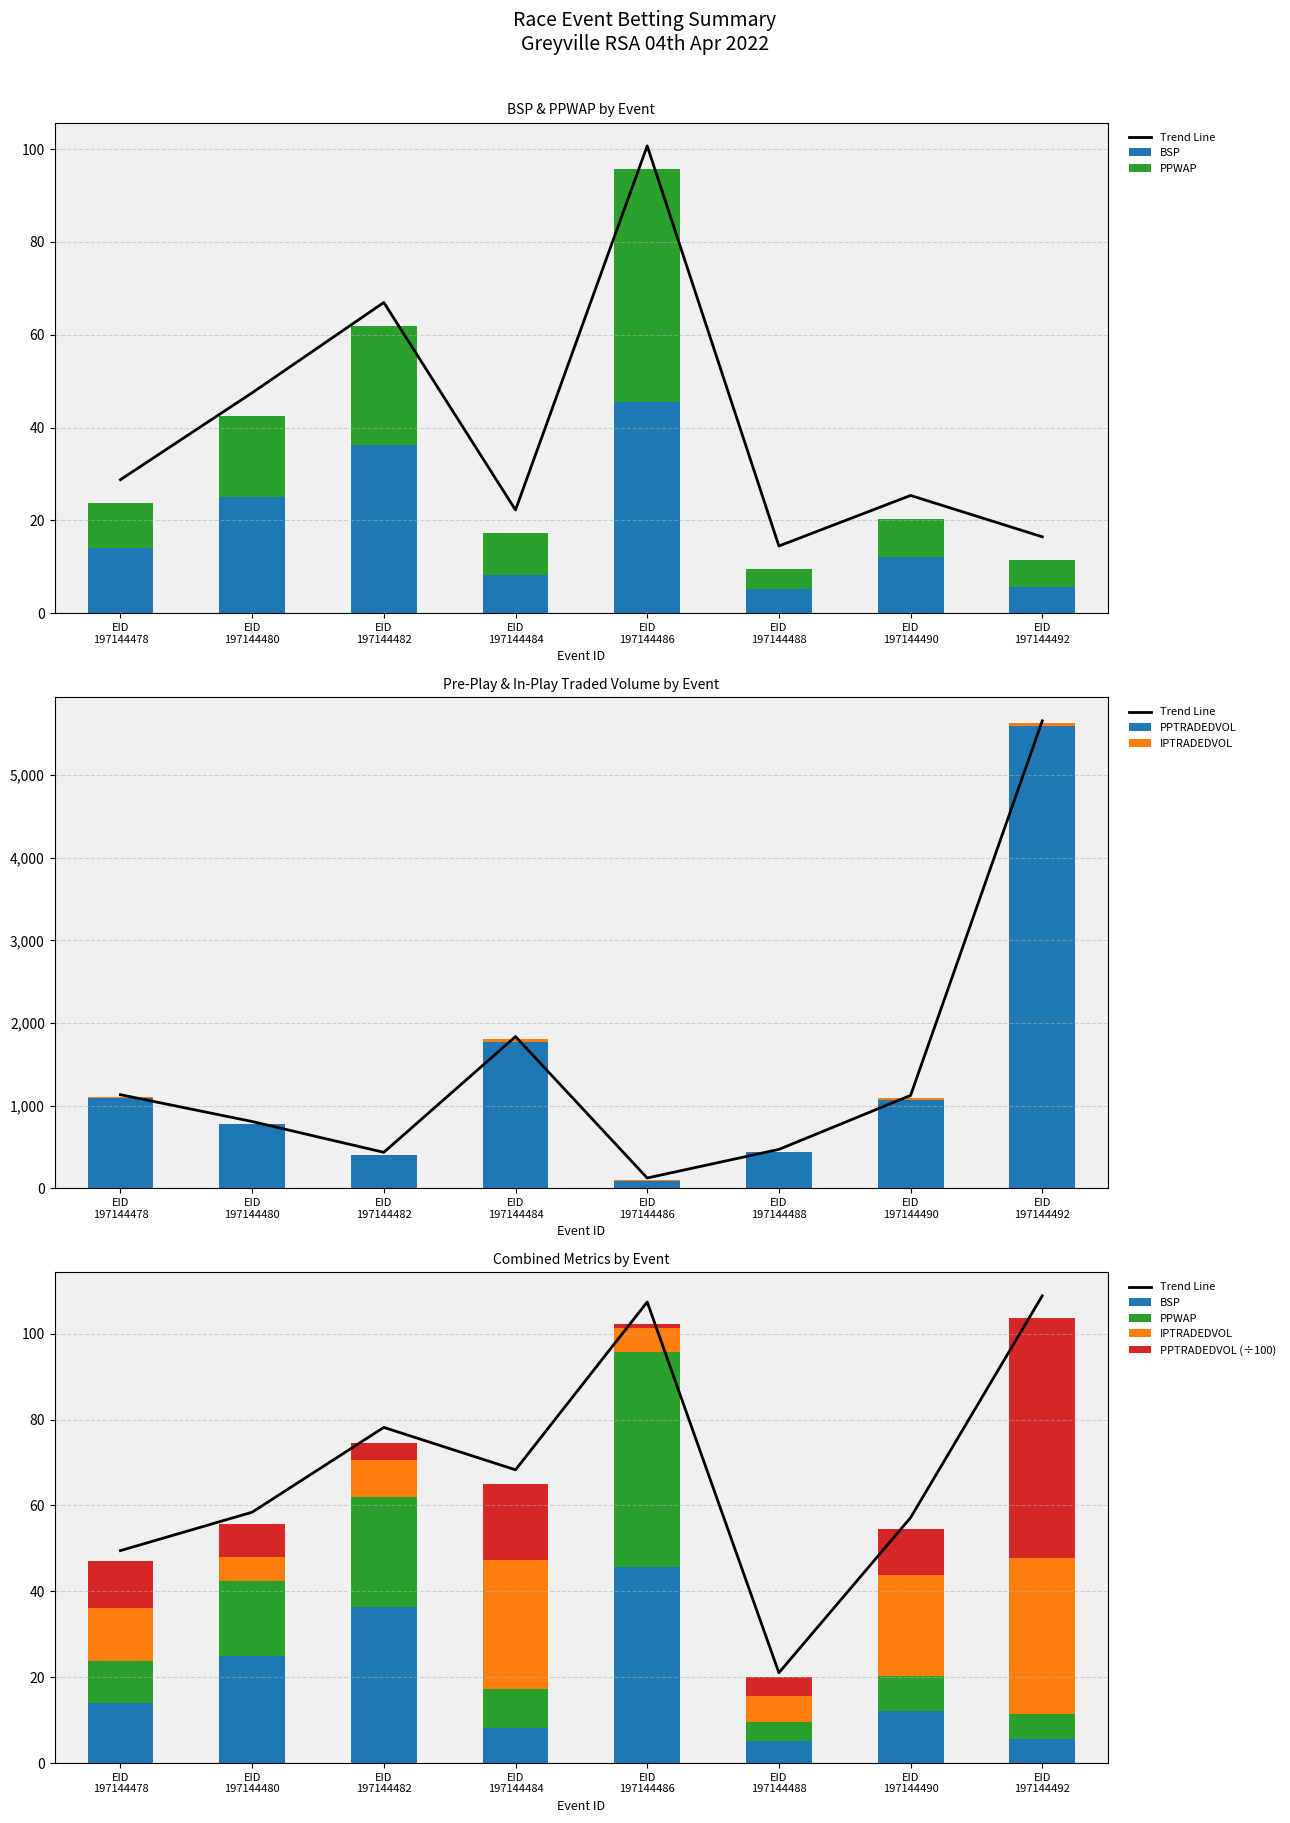

At which label is PPTRADEDVOL (÷100) closest to 28?

EID
197144484